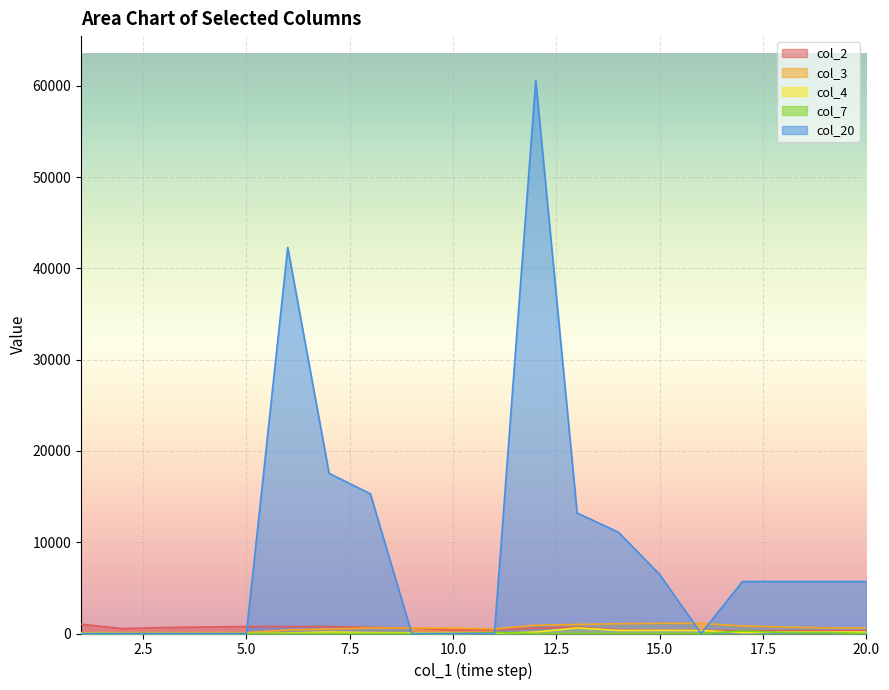

What is the approximate value of col_4 at 17, to the nearest 100?

100